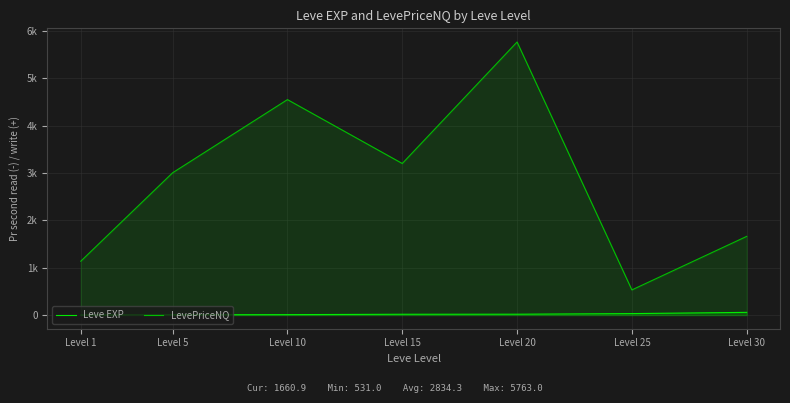

Rank the series by their maximum value, from lowest to highest.

Leve EXP, LevePriceNQ